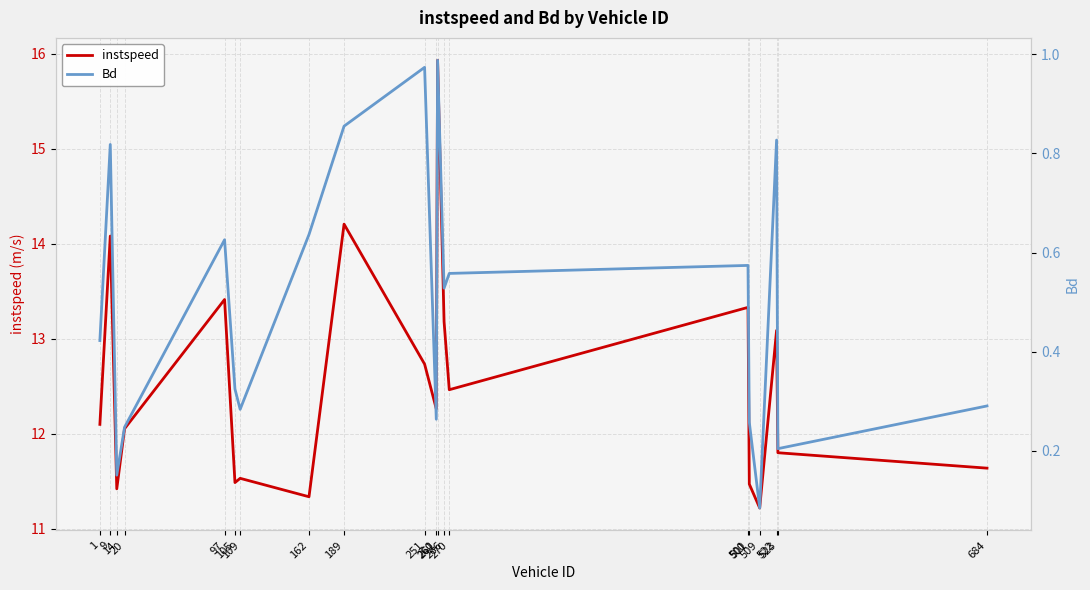

True or false: instspeed has a value of 8.3 at 266.

False